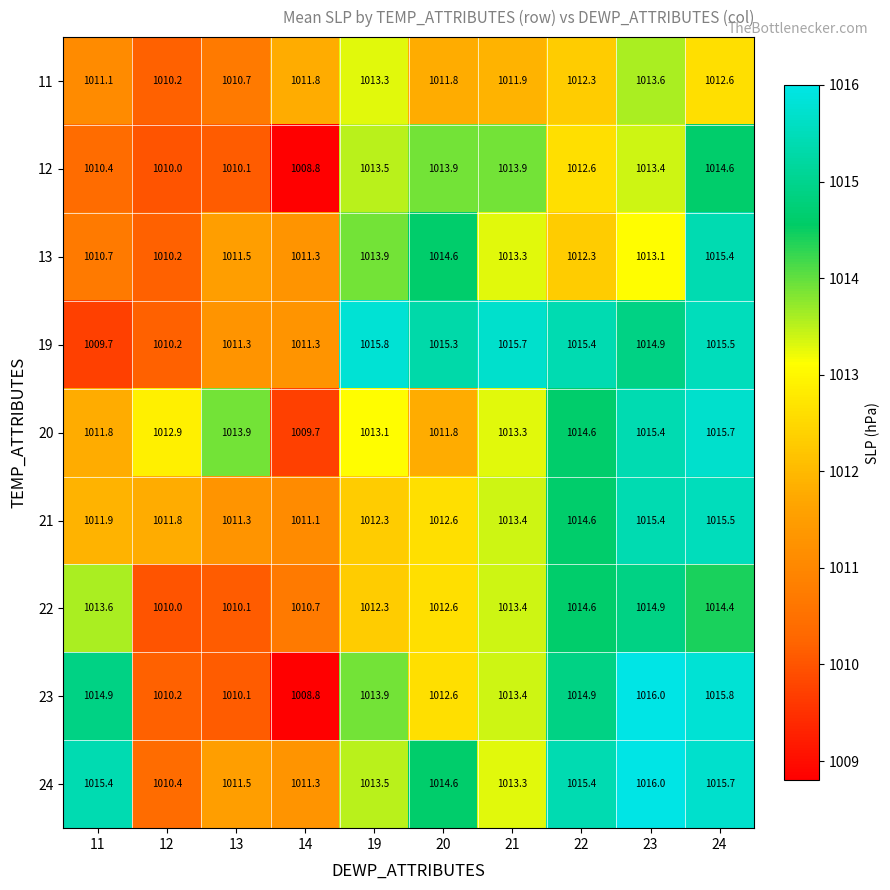

What is the spread (max minus min) of values at 13?

3.8